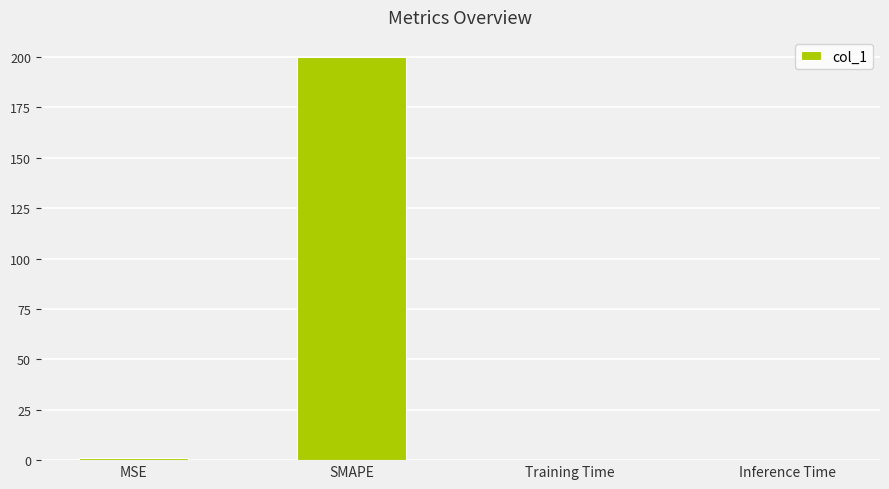

What is the approximate value at SMAPE?

200.0